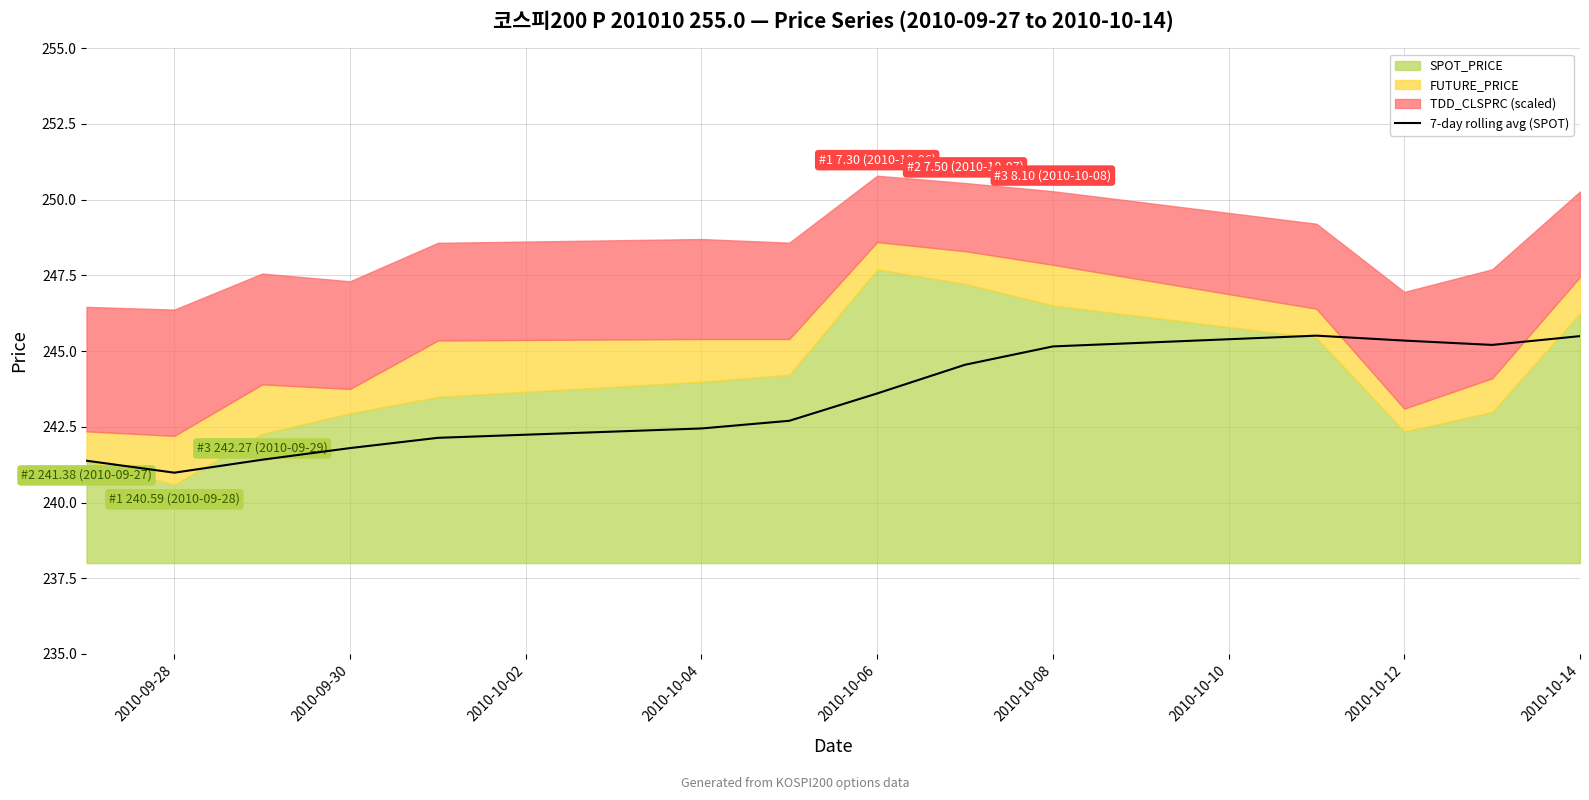

At which label does 7-day rolling avg (SPOT) first exceed 243?

2010-10-06